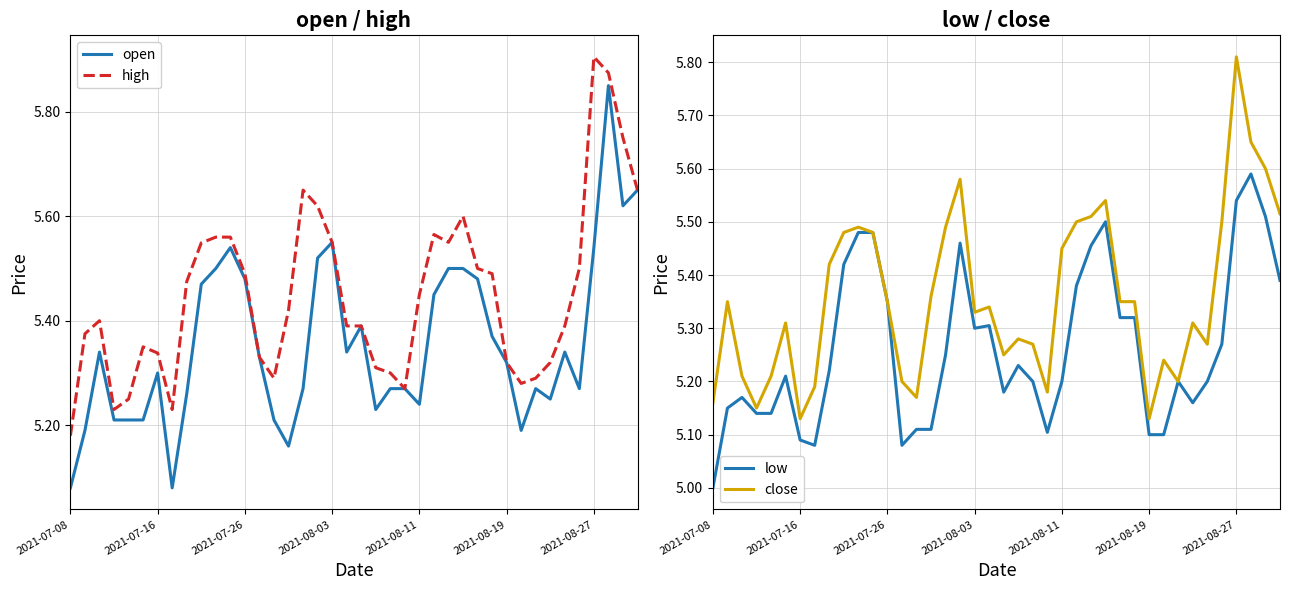

Does the chart display data point markers on the line(s)?

No